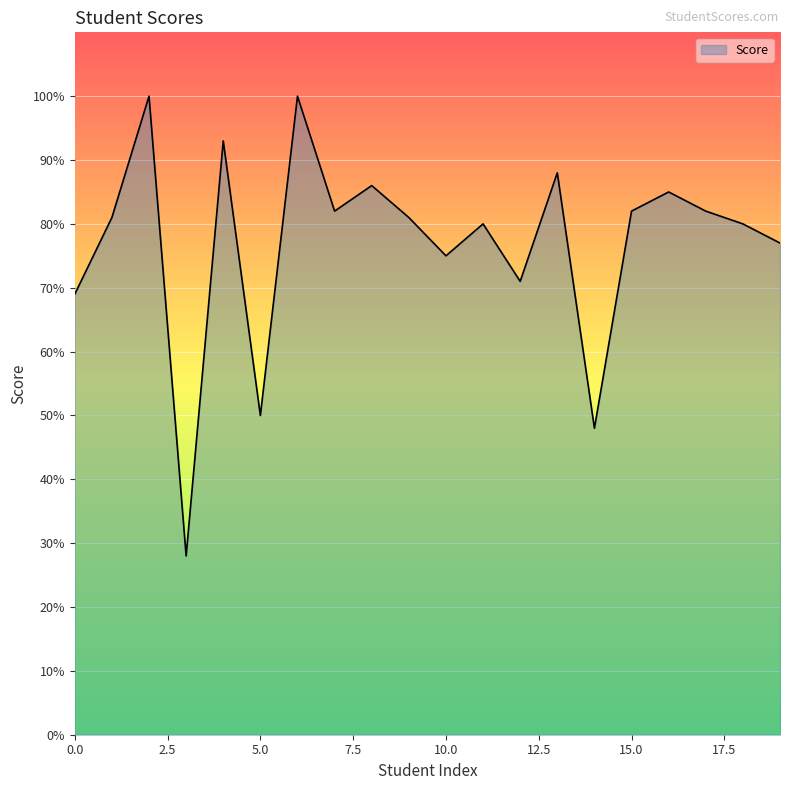

What is the smallest value displayed?

28